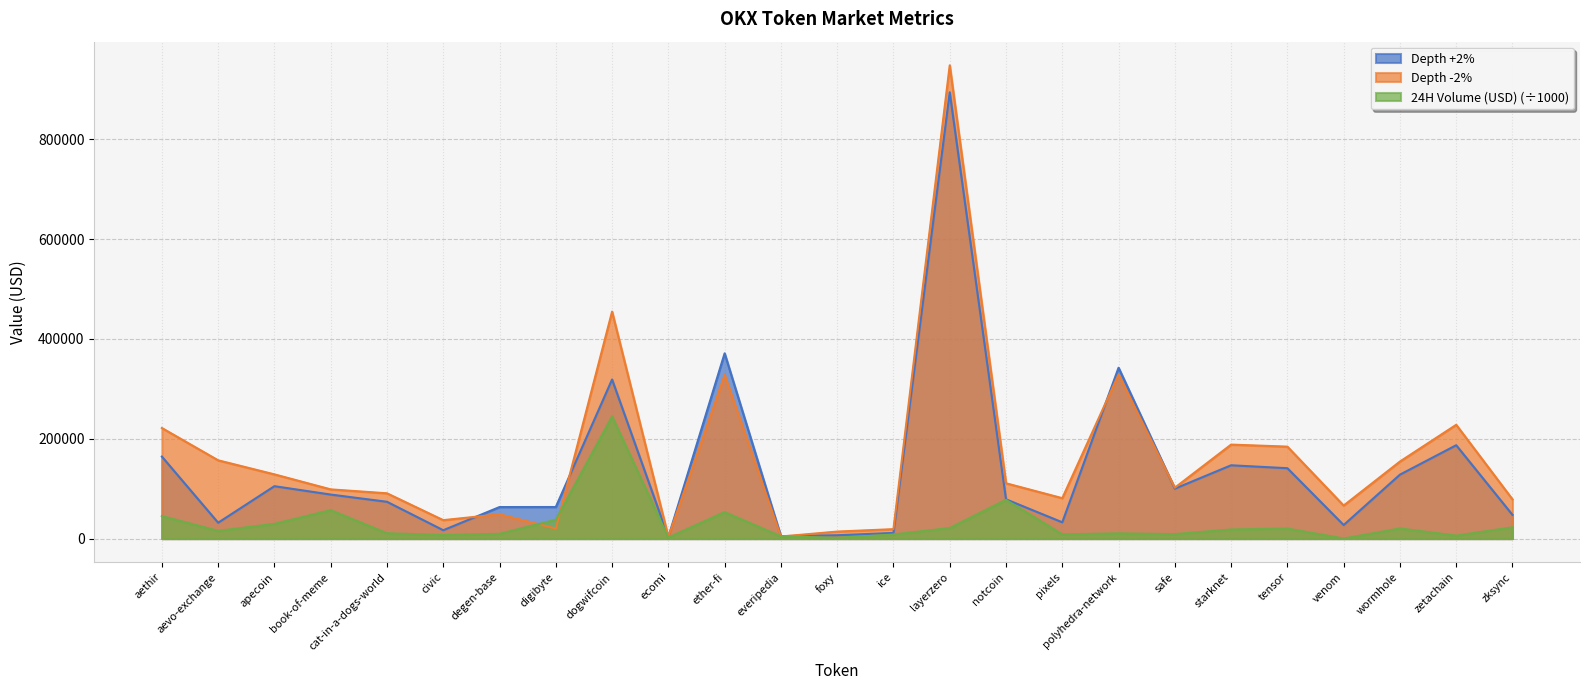

Between notcoin and starknet, which series saw the biggest shift?

Depth -2%